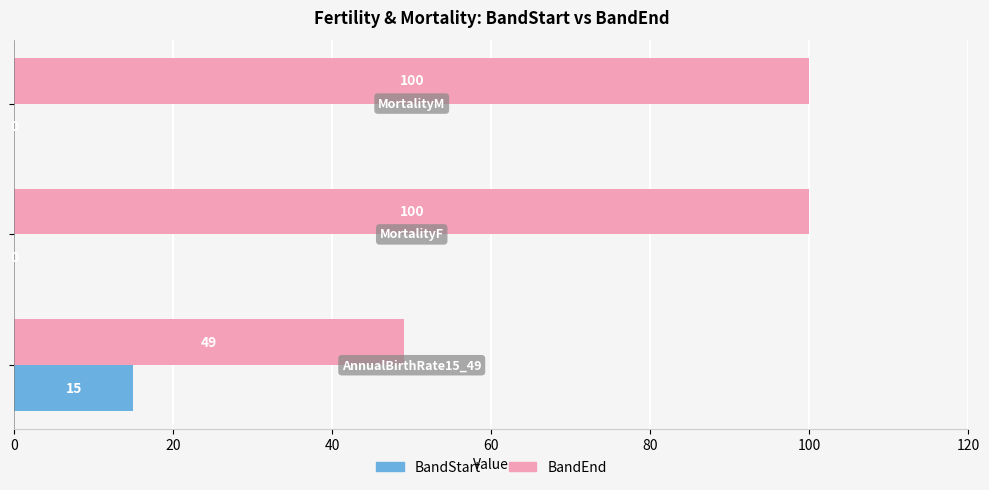

Which series has the largest total across all categories?

BandEnd